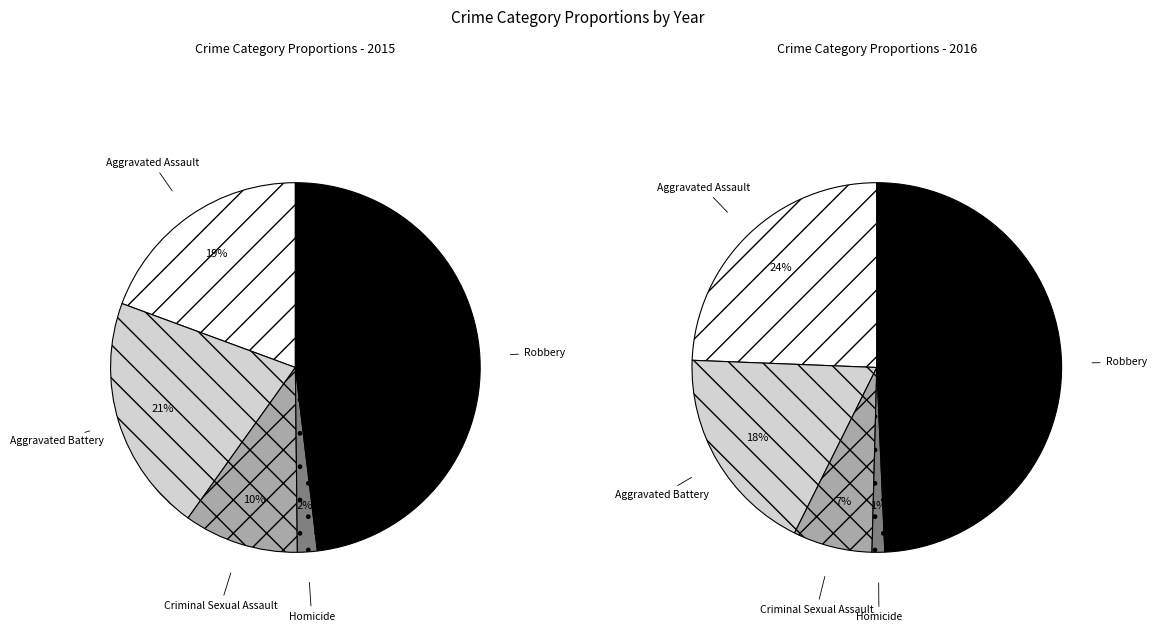

Rank the categories by 2016 value from lowest to highest.

Homicide, Criminal Sexual Assault, Aggravated Battery, Aggravated Assault, Robbery